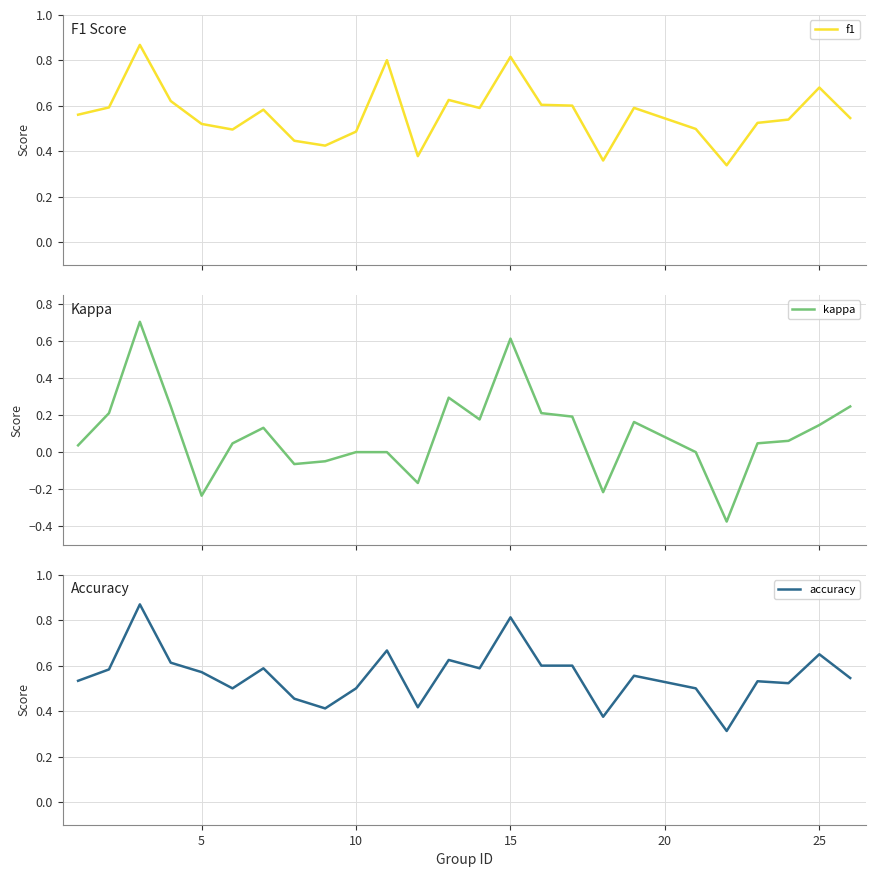

What is the maximum value for kappa?

0.7